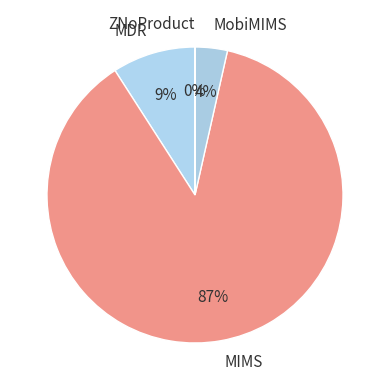

Which category has the biggest portion of the pie?

MIMS